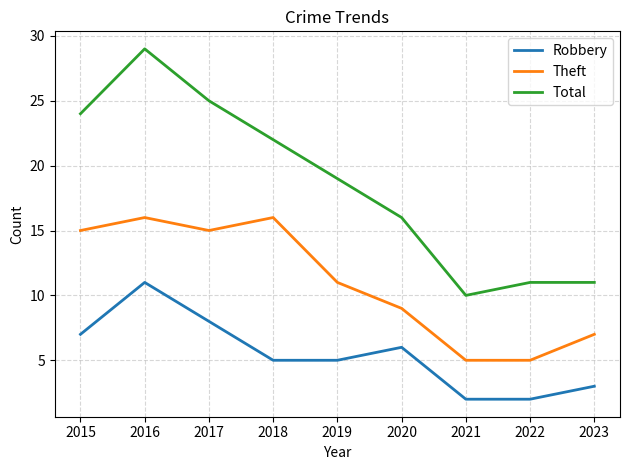

True or false: Theft and Total cross at least once.

False